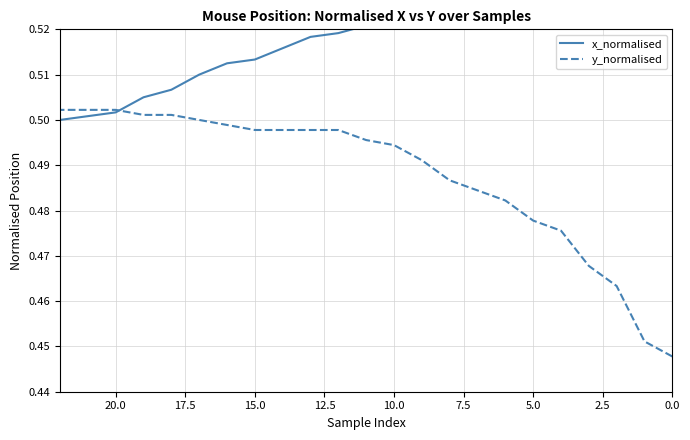

At which label is x_normalised closest to 0?

22